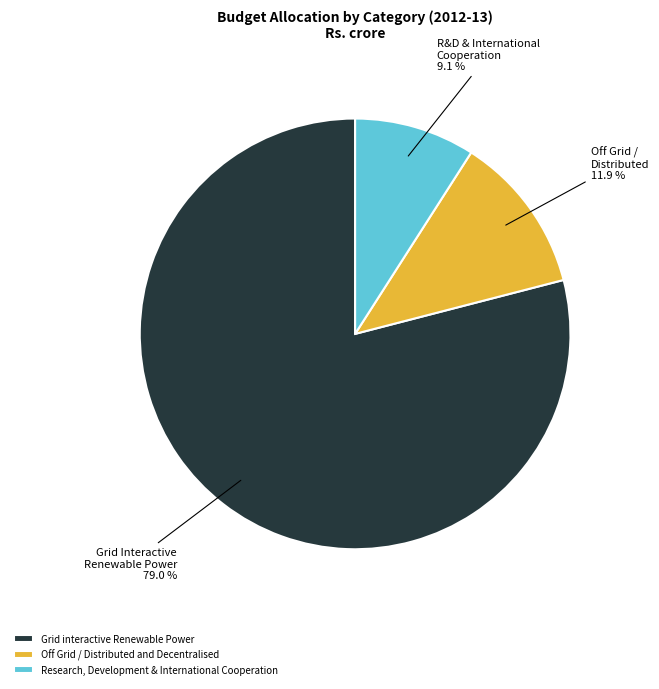

Is there a majority slice in this chart?

Yes